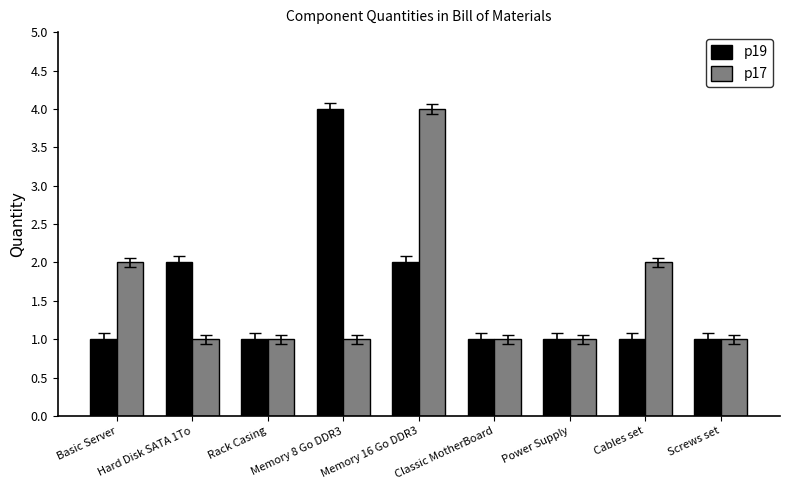

The p19 series shows 2 at Memory 16 Go DDR3. True or false?

True